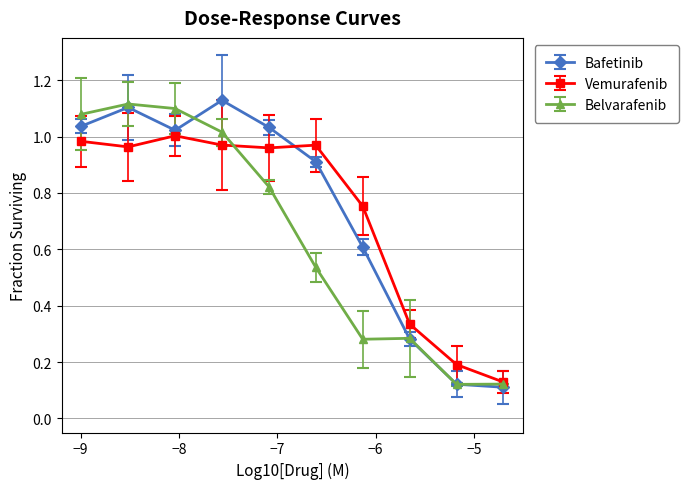

True or false: Bafetinib has more than 1 interior local peaks.

True